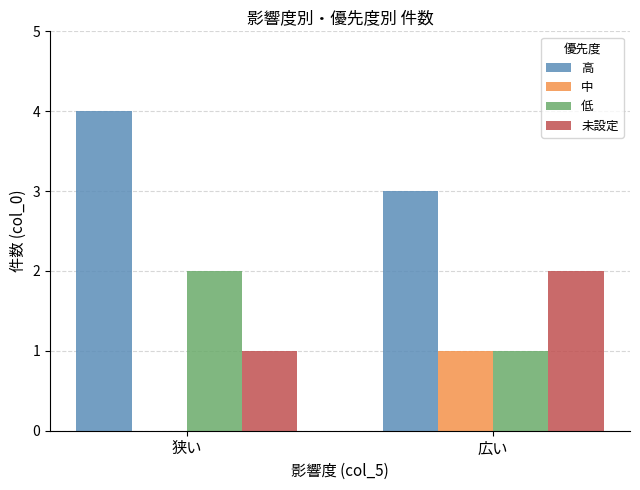

What is the maximum value shown in the chart?

4